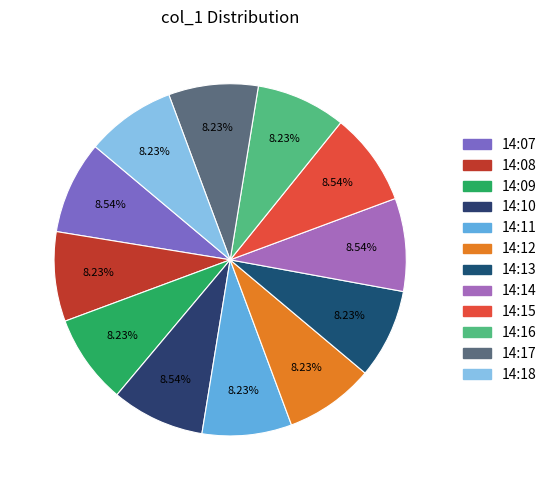

What percentage is NOT represented by 14:14?

91.5%